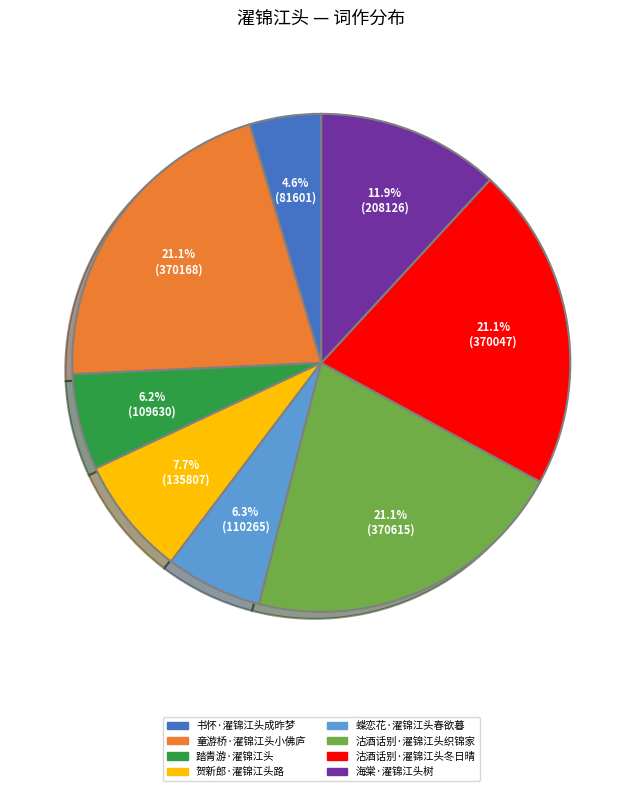

True or false: 沽酒话别·濯锦江头冬日晴 accounts for 21% of the total.

True